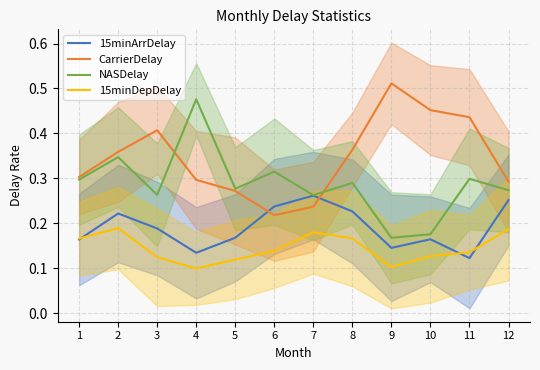

What is the value of the 15minArrDelay point at the 1st from the left?

0.2